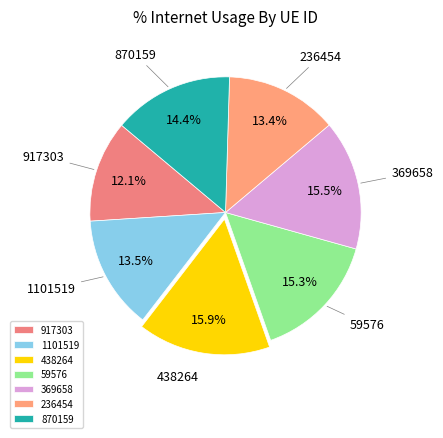

What percentage do 236454 and 917303 together represent?

25.5%